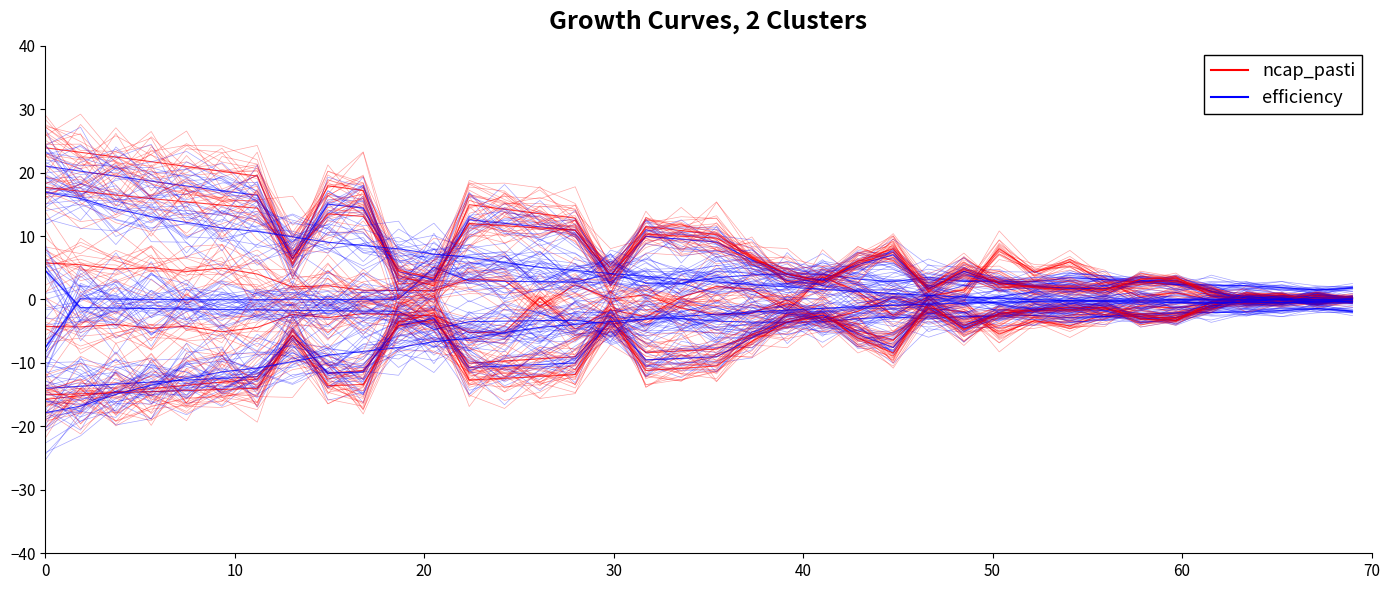

Count the number of categories in the chart.

38